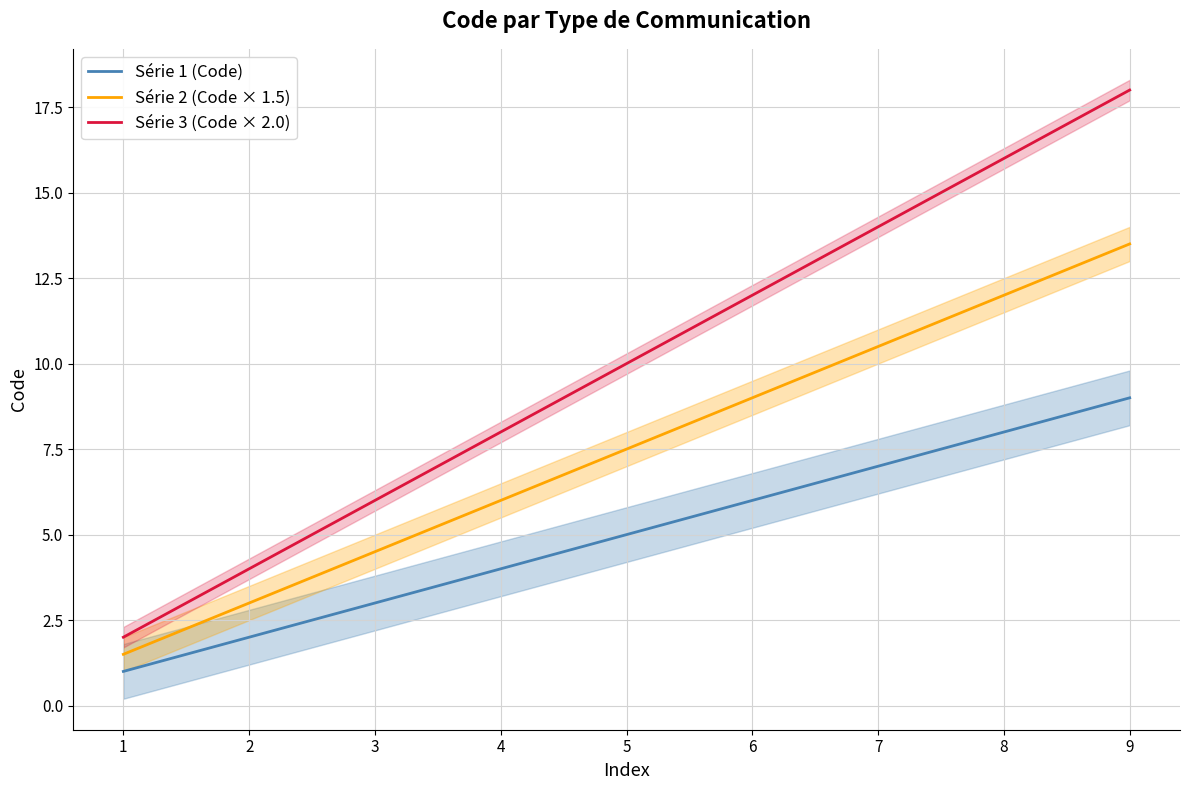

True or false: Série 1 (Code) and Série 2 (Code × 1.5) intersect in this chart.

False